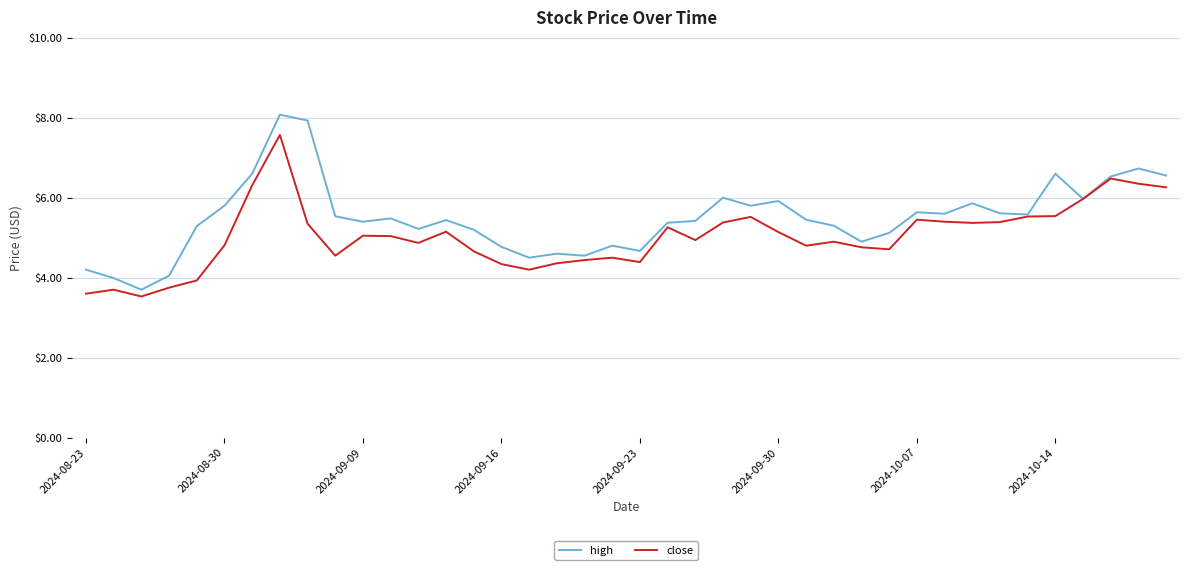

Which series has the largest total across all categories?

high